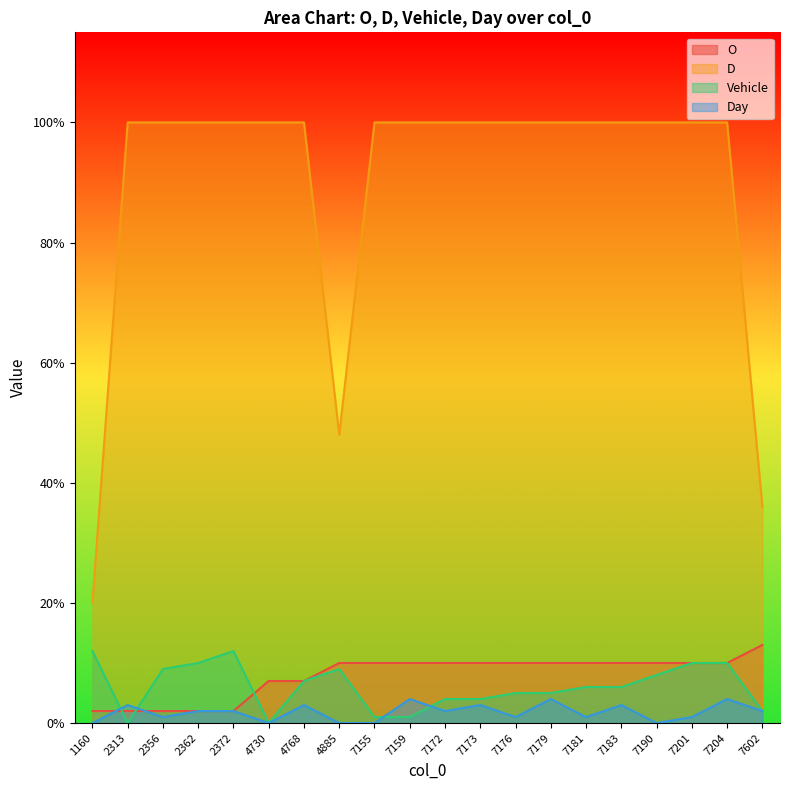

At how many categories does at least one series exceed 36?

18